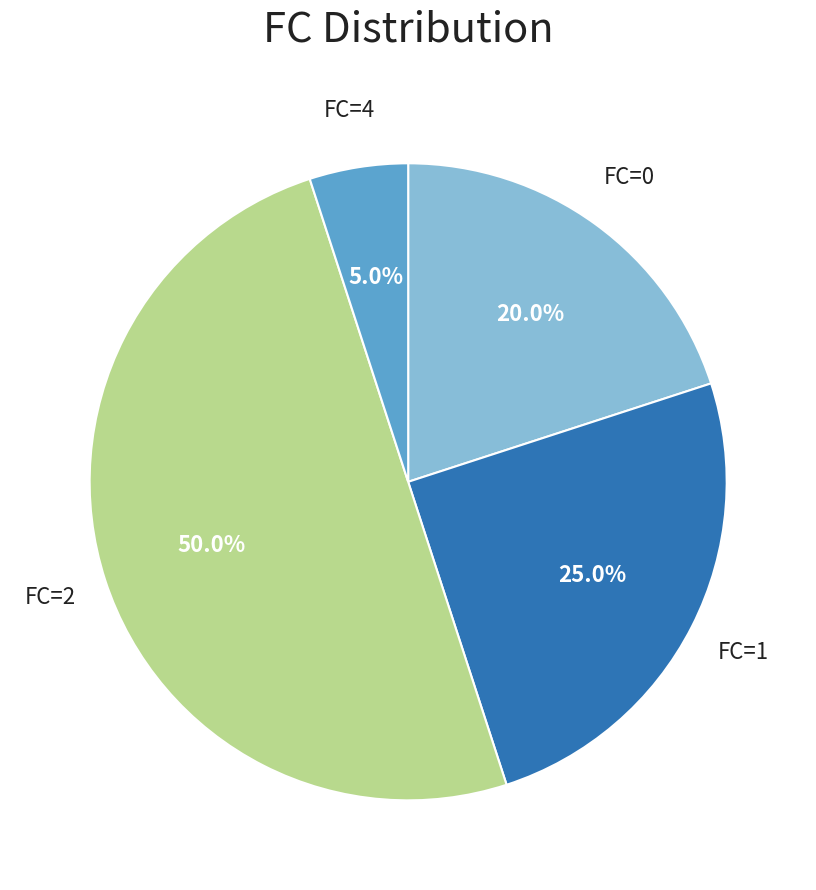

Count the number of slices in the pie.

4